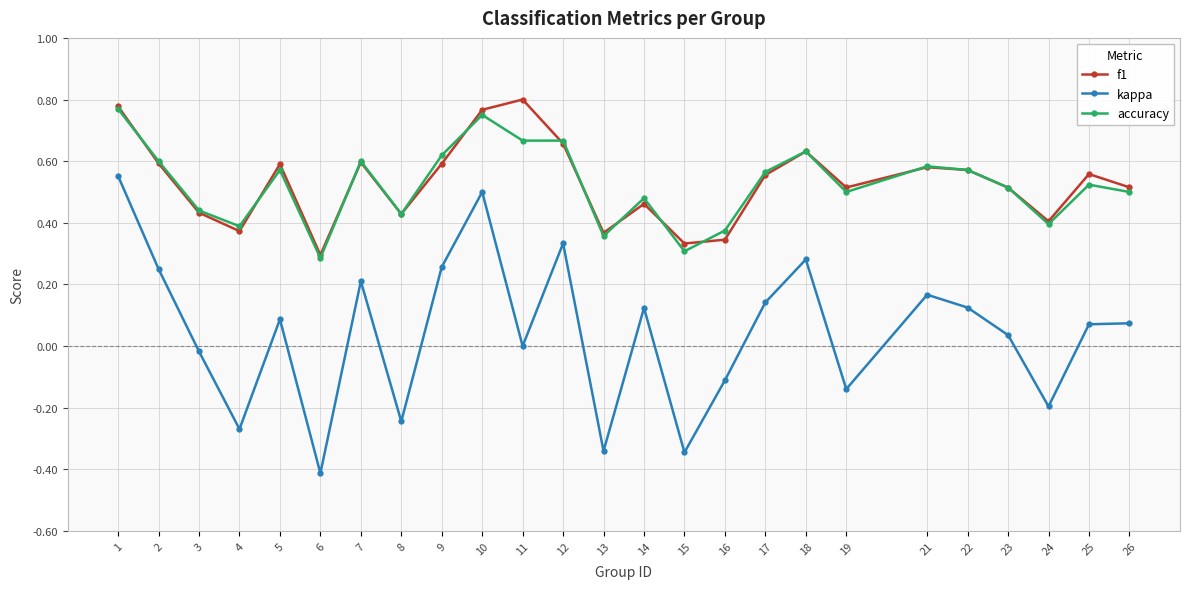

True or false: f1 and kappa cross at least once.

False